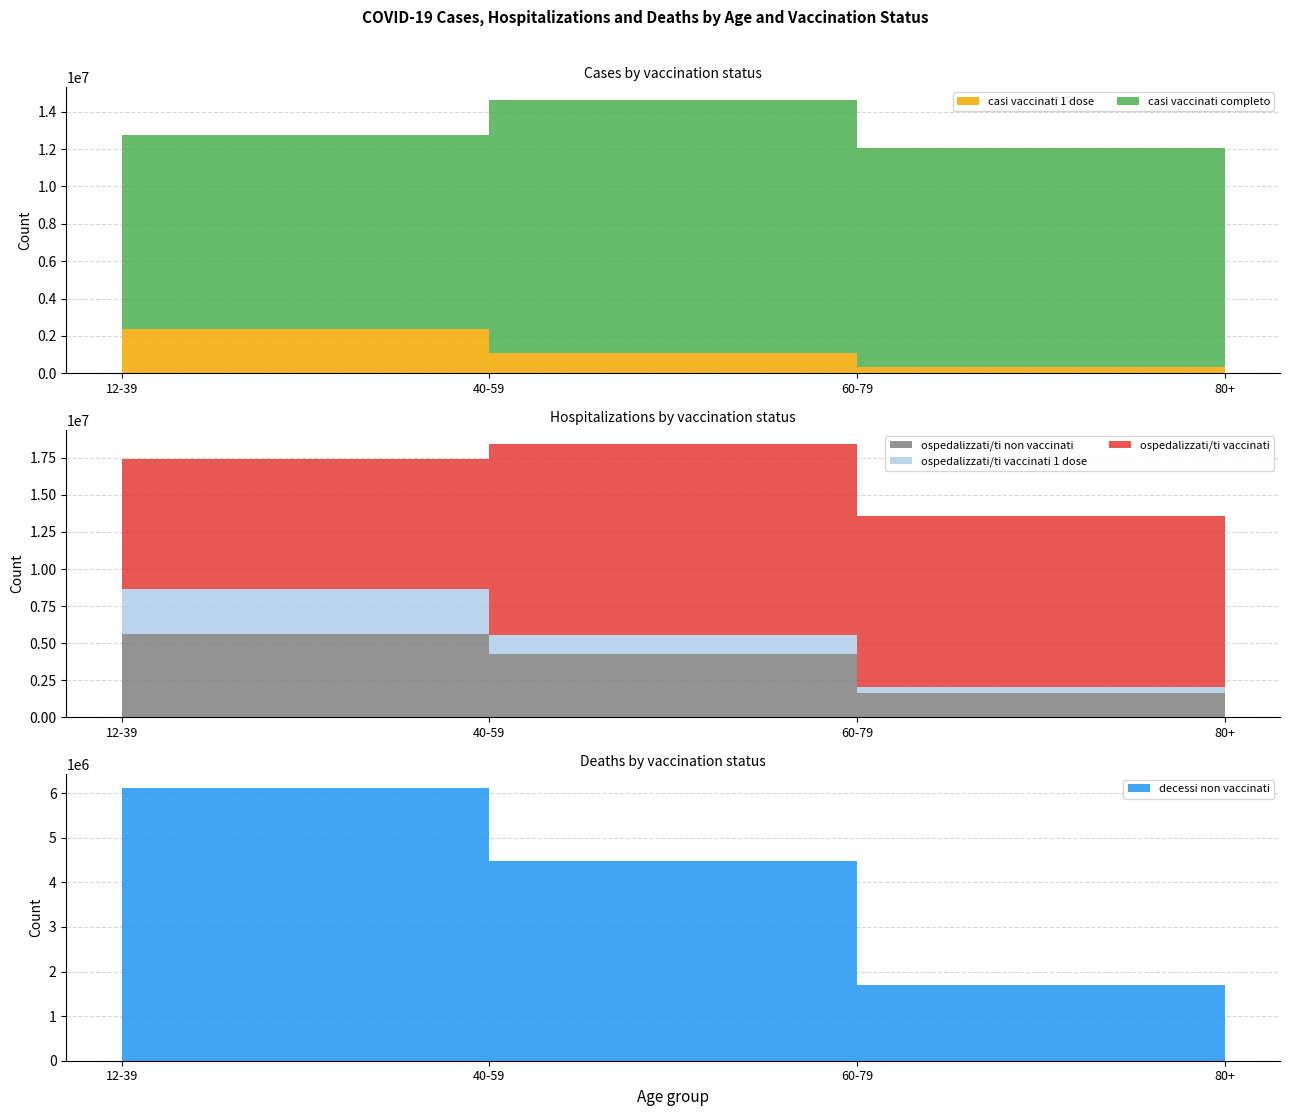

Reading right to left, list all the values displayed in this chart.

casi vaccinati 1 dose: 95480	343780	1063631	2359444
casi vaccinati completo: 4211381	11718700	13537727	10372579
ospedalizzati/ti non vaccinati: 274400	1637926	4250568	5623726
ospedalizzati/ti vaccinati 1 dose: 96496	383531	1285015	3040444
ospedalizzati/ti vaccinati: 4192014	11551322	12903074	8771385
decessi non vaccinati: 283500	1705446	4469554	6122626